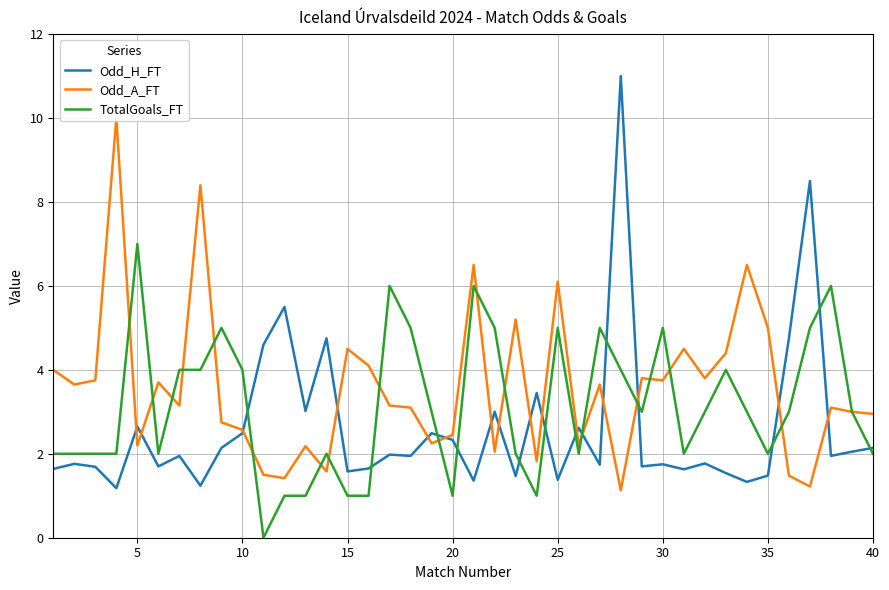

True or false: Odd_H_FT has a value of 1.8 at 30.

True